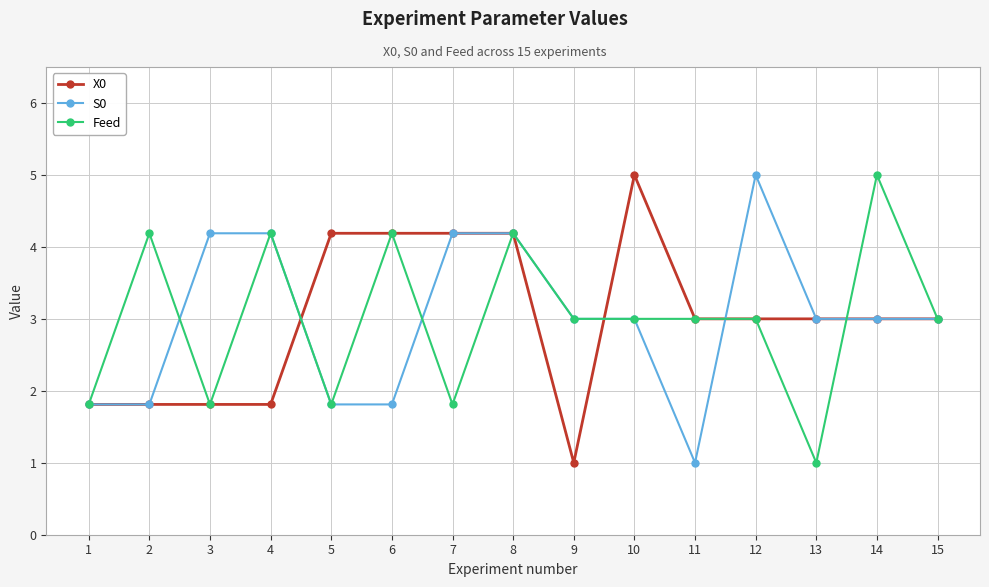

At which label does S0 reach its peak?

12